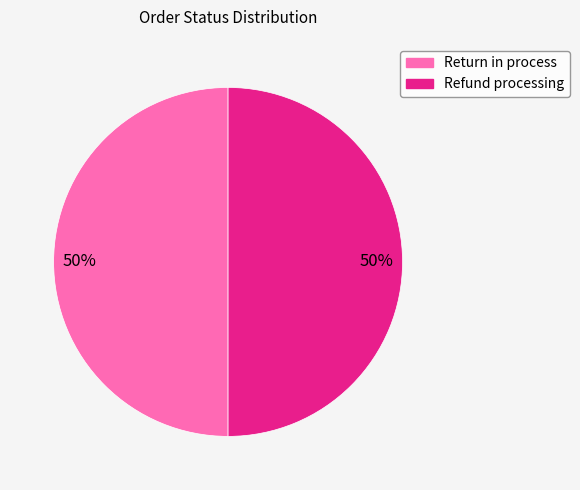

Combined, do Return in process and Refund processing account for over 50%?

Yes